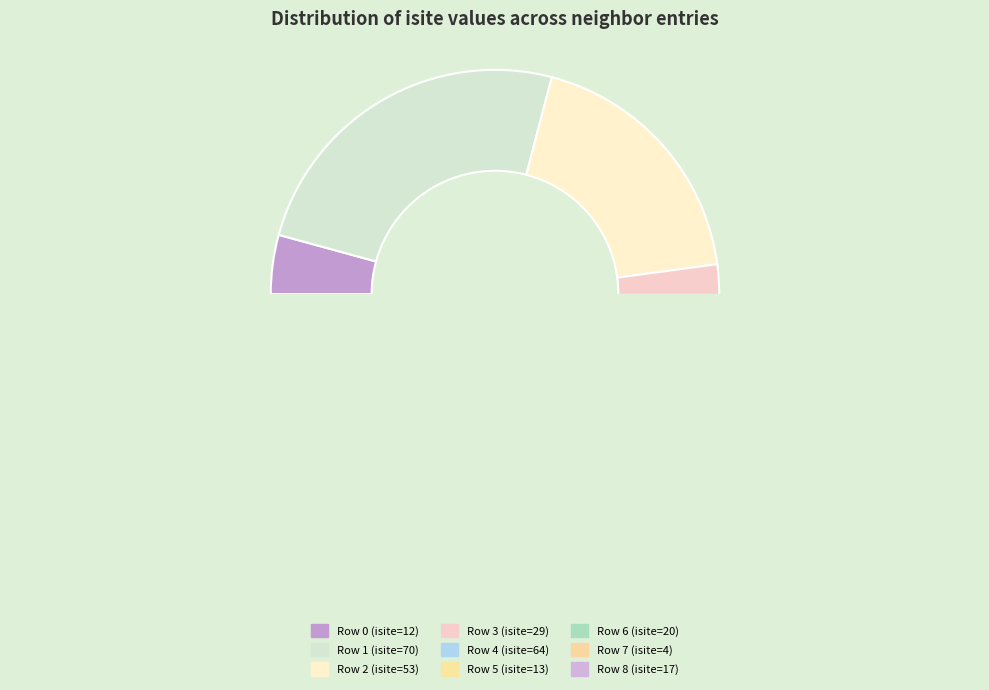

Rank the categories by value from highest to lowest.

Row 1, Row 4, Row 2, Row 3, Row 6, Row 8, Row 5, Row 0, Row 7